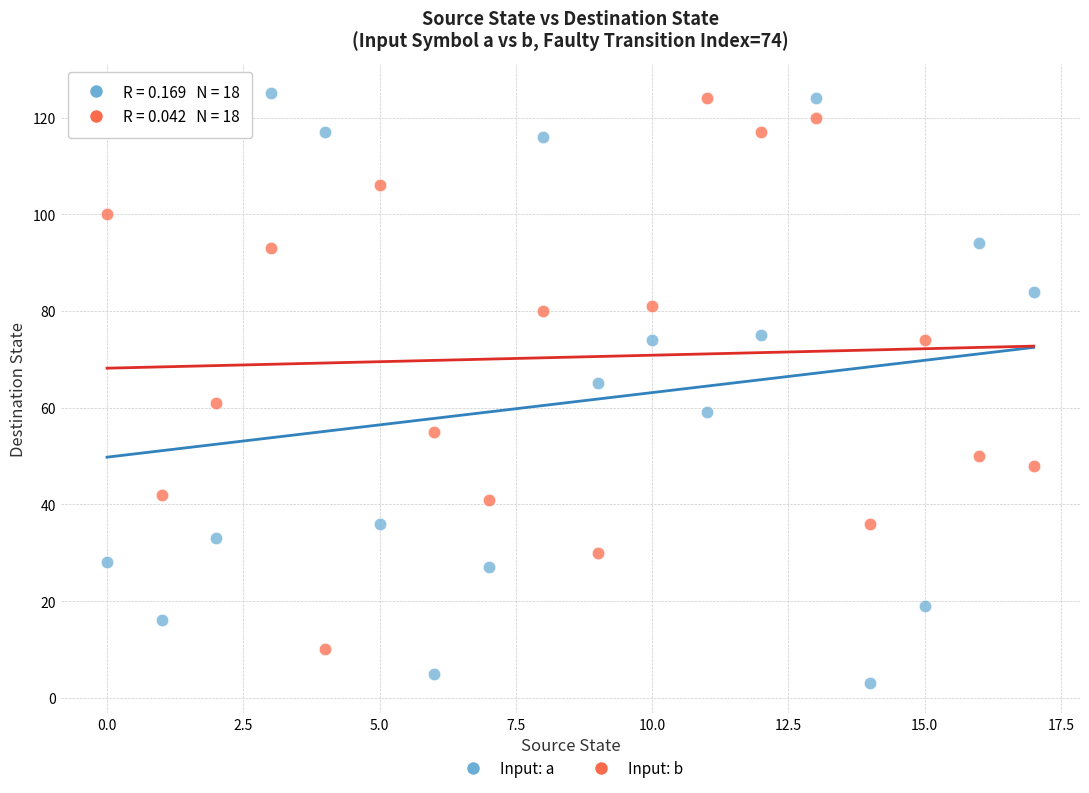

Across all data points, what is the range of Y values (max minus min)?

122